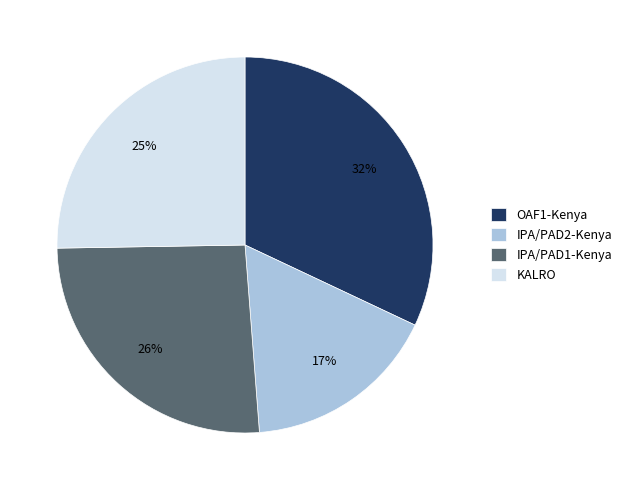

How many segments does this pie chart have?

4